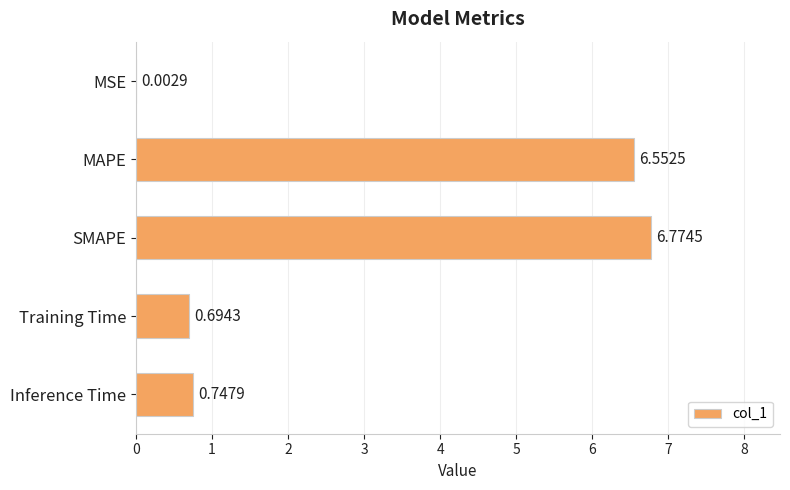

What is the sum of the values at Inference Time and MAPE?

7.3